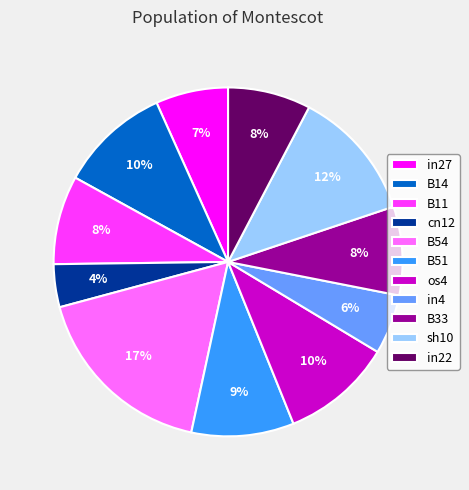

Is sh10 the majority of the pie?

No